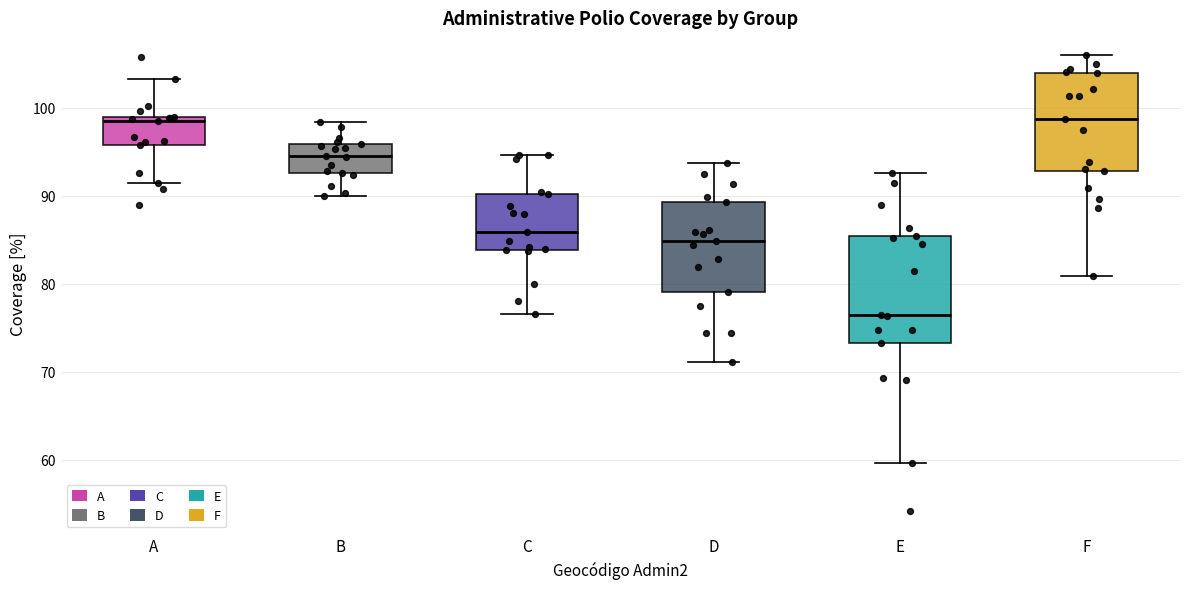

Where does the median line of the box for B sit on the y-axis? The values are not printed on the chart, so give them approximately, as read against the axis.

95